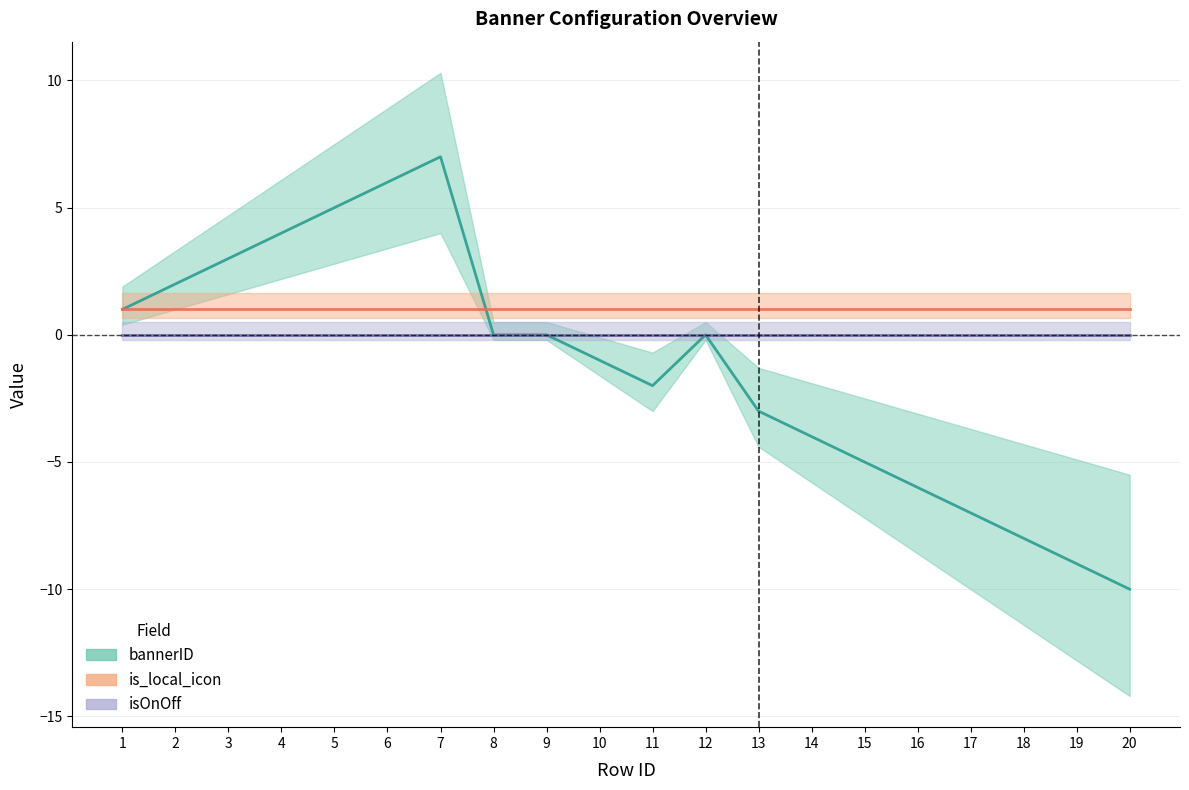

How many lines are shown in the chart?

3